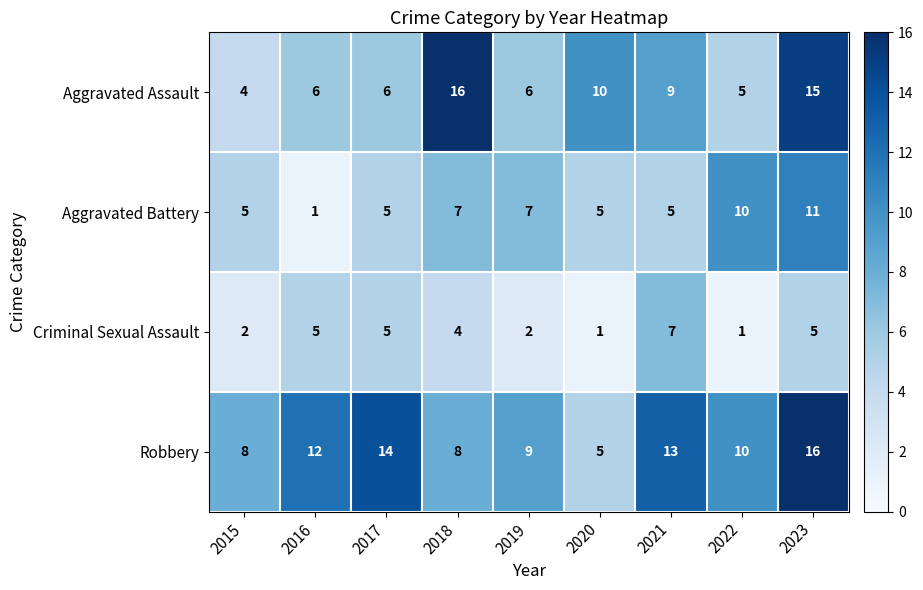

The value of Aggravated Battery at 2021 is 5. True or false?

True